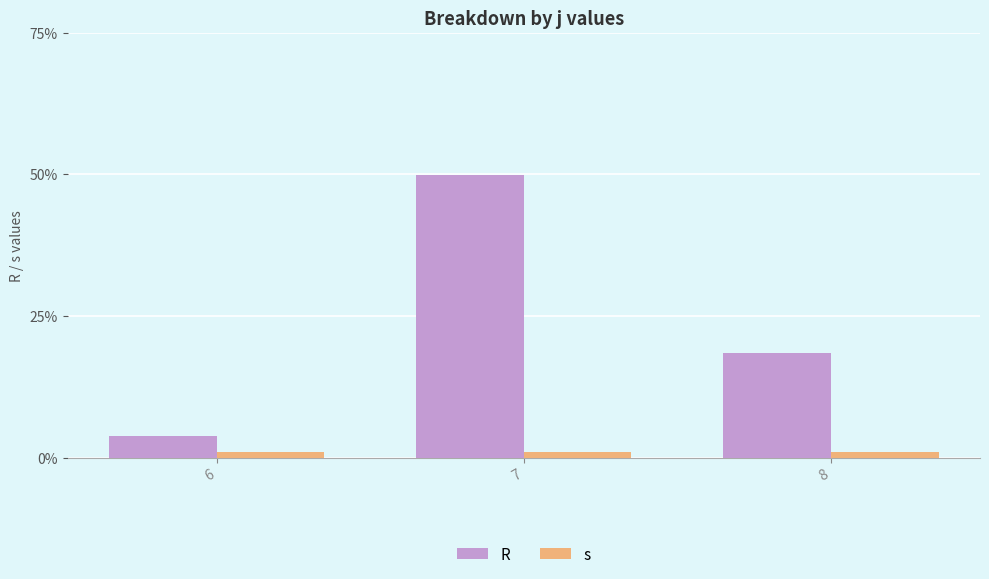

What is the sum of the s values at 7 and 6?

2.0